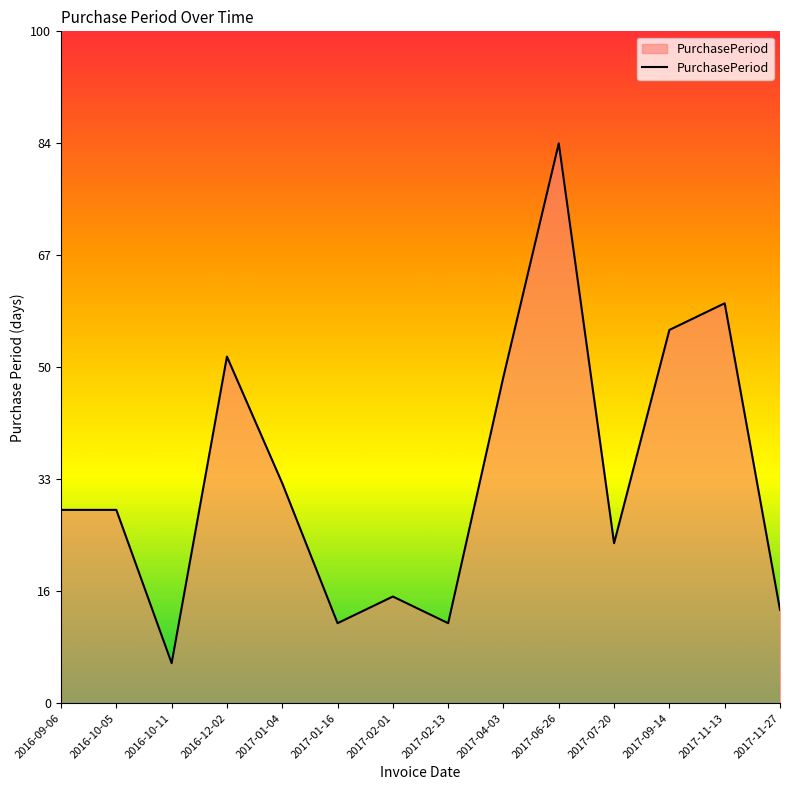

What position from the right is 2017-07-20?

4